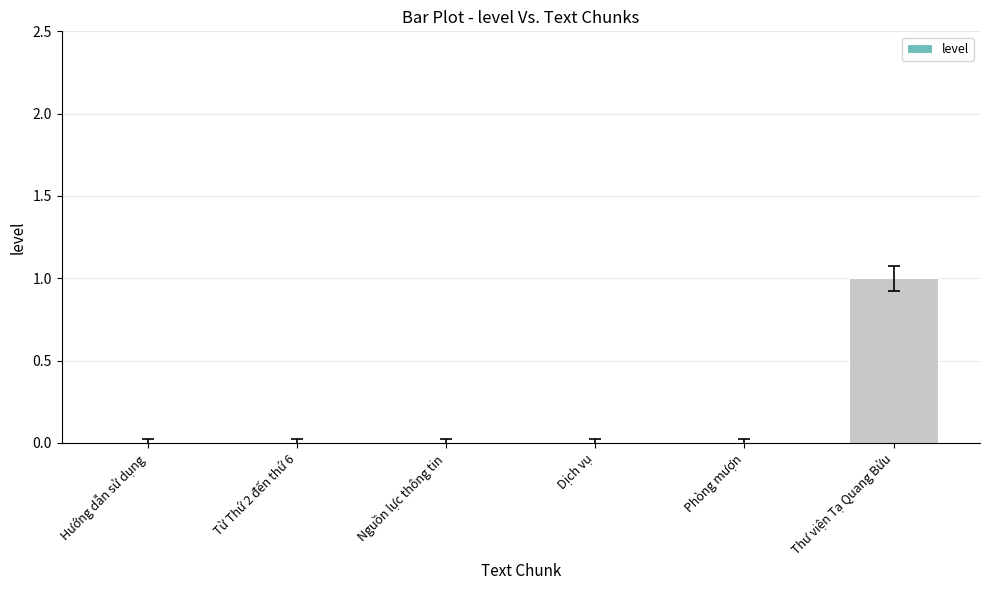

What is the change in value from Dịch vụ to Thư viện Tạ Quang Bửu?

+1